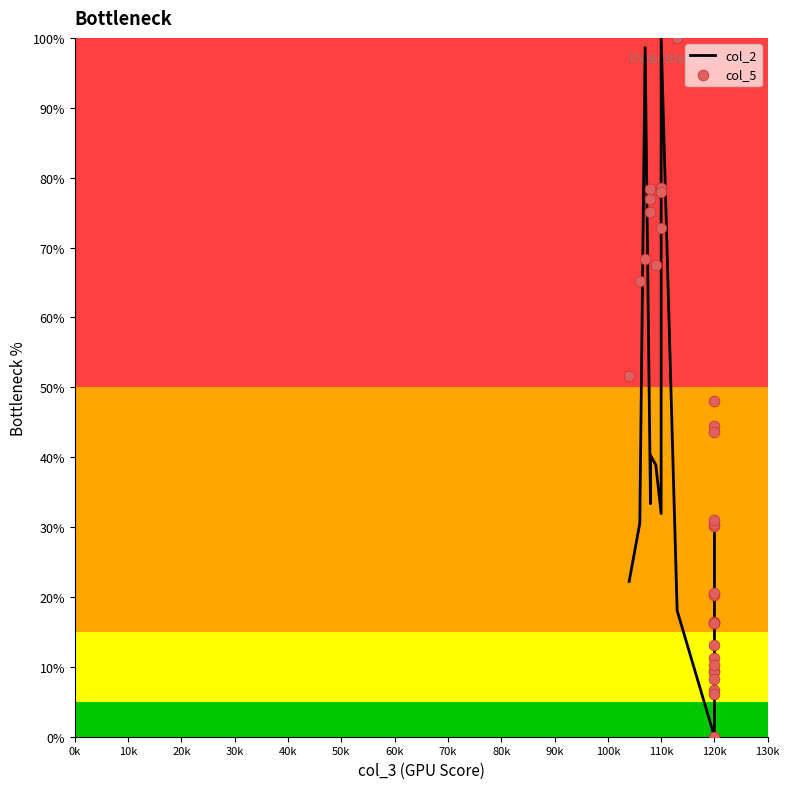

At which category is the sum across all series the highest?

110k